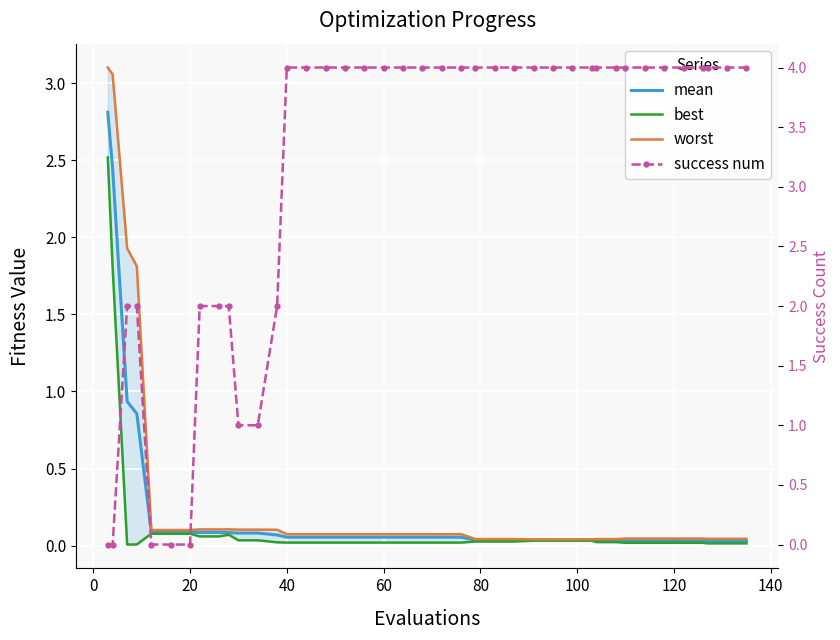

Count the number of data series in this chart.

4